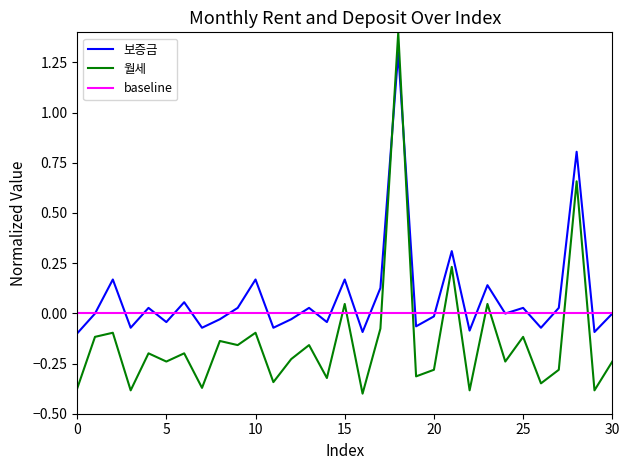

After their last crossing, which series has the higher values: 보증금 or 월세?

보증금